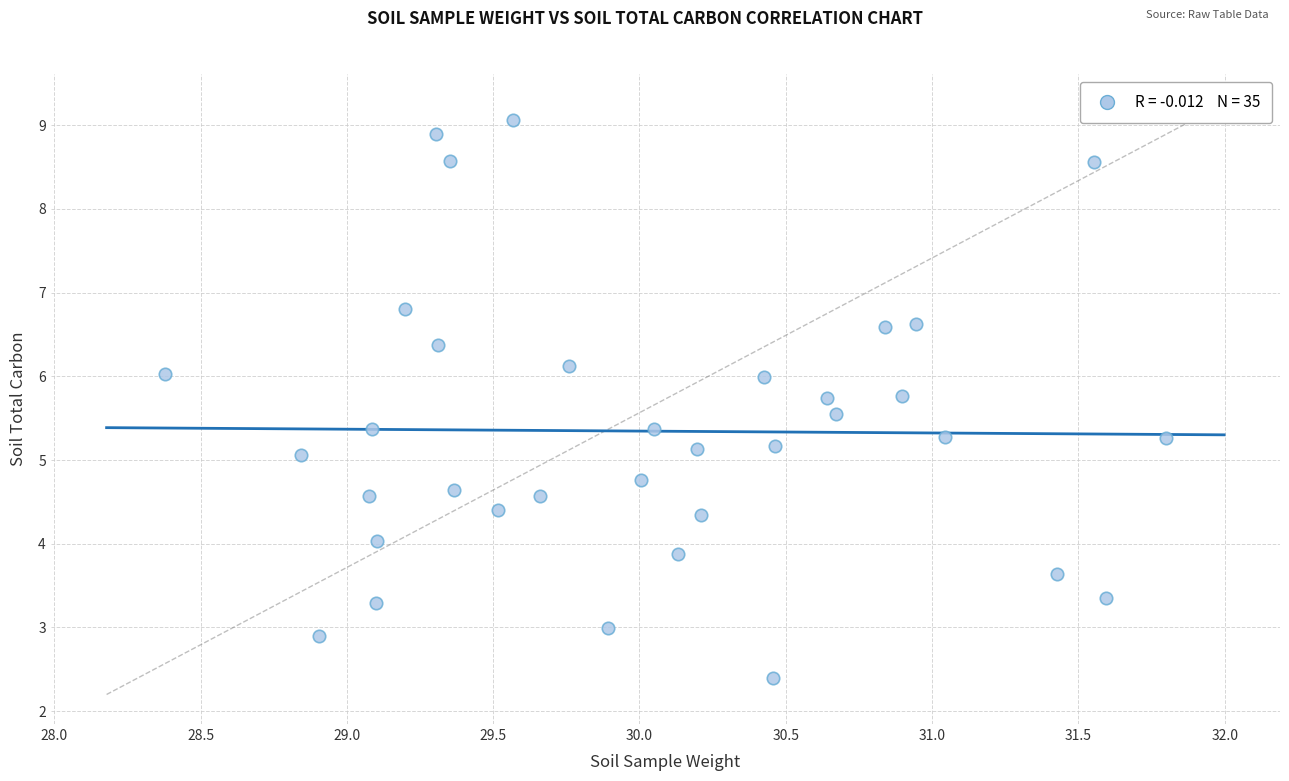

What is the range of X values (max minus min)?

3.4